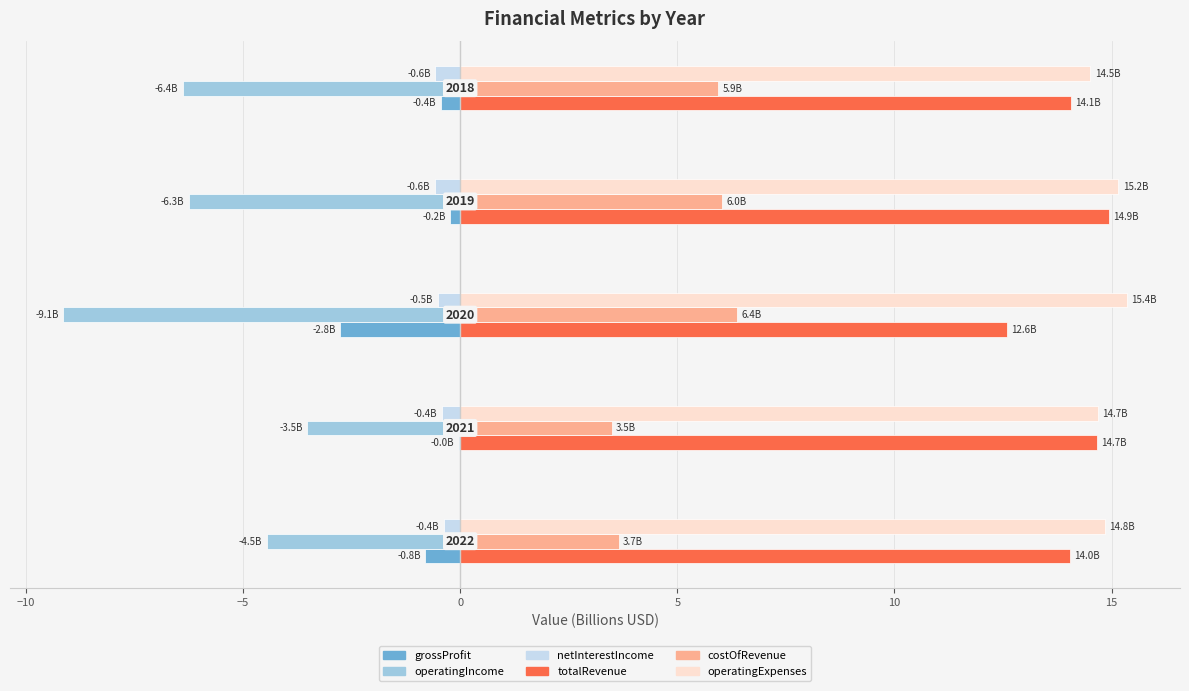

What is the maximum value shown in the chart?

15.4